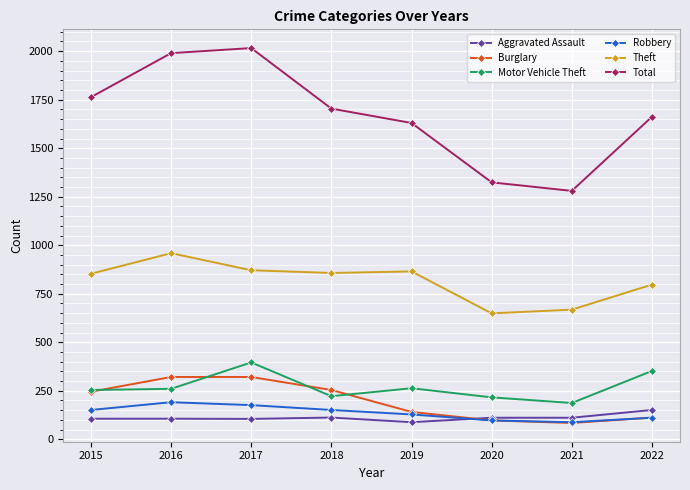

Which series changed the most between 2017 and 2019?

Total